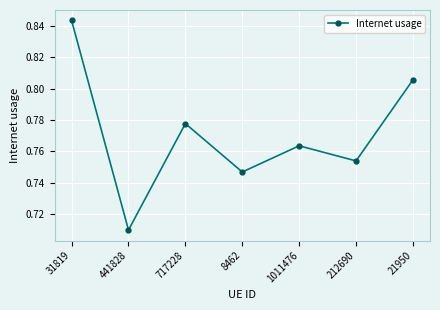

What is the label of the 7th point from the left?

21950